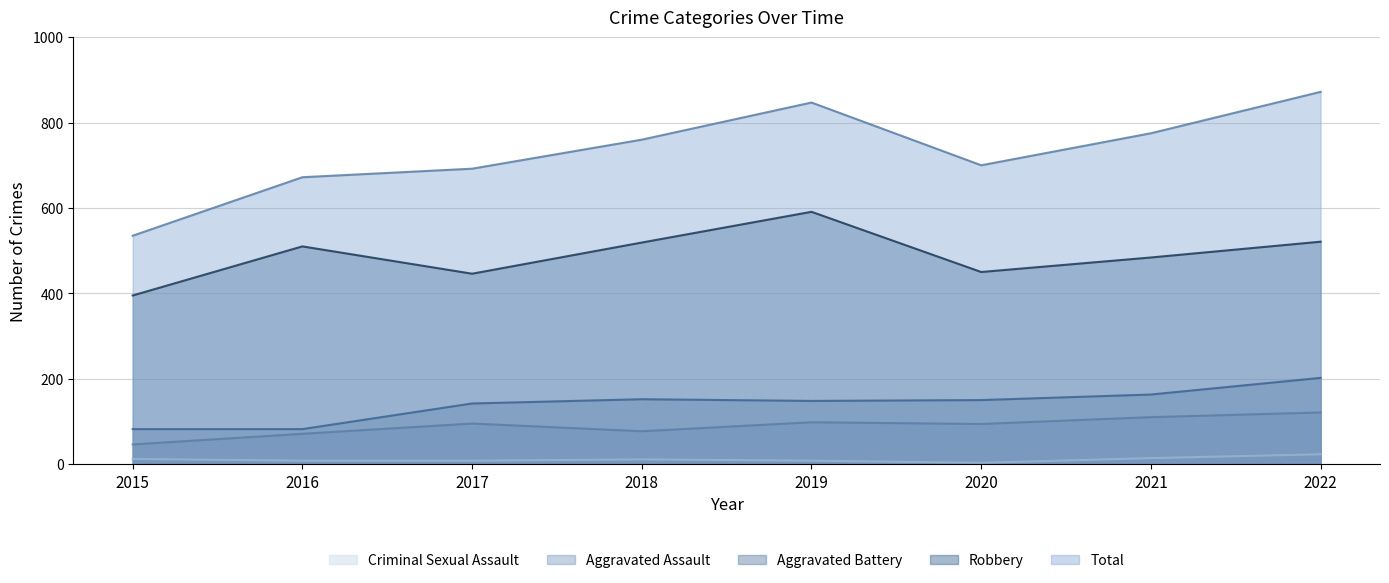

What are all the series names shown in the legend?

Aggravated Assault, Aggravated Battery, Criminal Sexual Assault, Robbery, Total